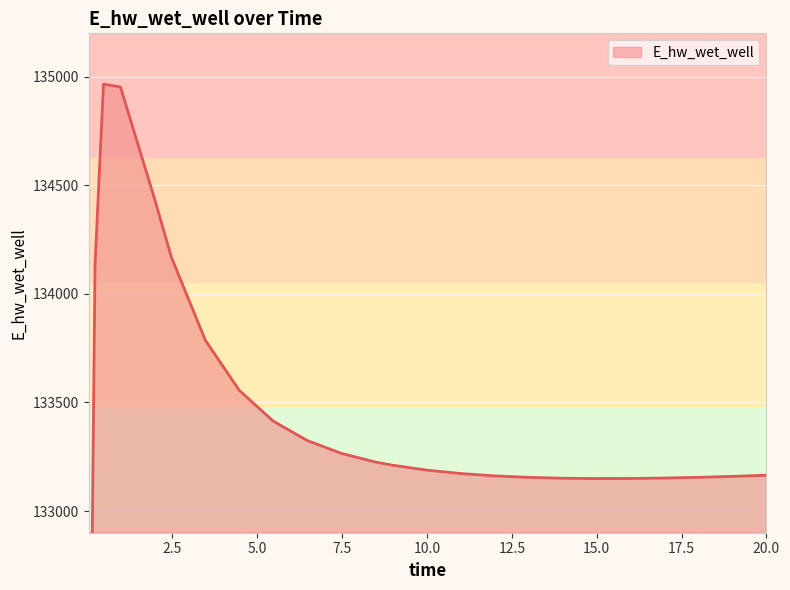

Reading right to left, list all the values displayed in this chart.

20.0=133164.8	19.96875=133164.6	18.96875=133159.3	17.96875=133155.0	16.96875=133151.7	15.96875=133149.8	14.96875=133149.5	13.96875=133151.0	12.96875=133155.0	11.96875=133162.0	10.96875=133172.9	9.96875=133188.7	8.96875=133211.3	8.46875=133225.9	7.46875=133265.9	6.46875=133324.7	5.46875=133414.2	4.46875=133555.6	3.46875=133786.7	2.46875=134168.7	1.96875=134440.0	0.96875=134952.9	0.46875=134966.1	0.21875=134133.7	0.09375=132207.2	0.03125=129196.1